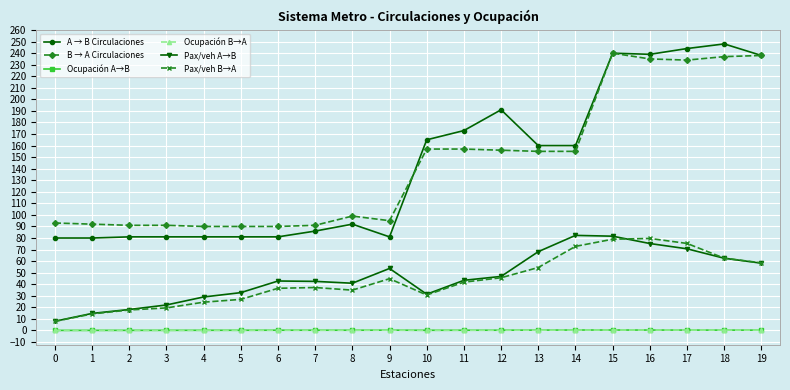

True or false: B → A Circulaciones and Ocupación B→A cross at least once.

False